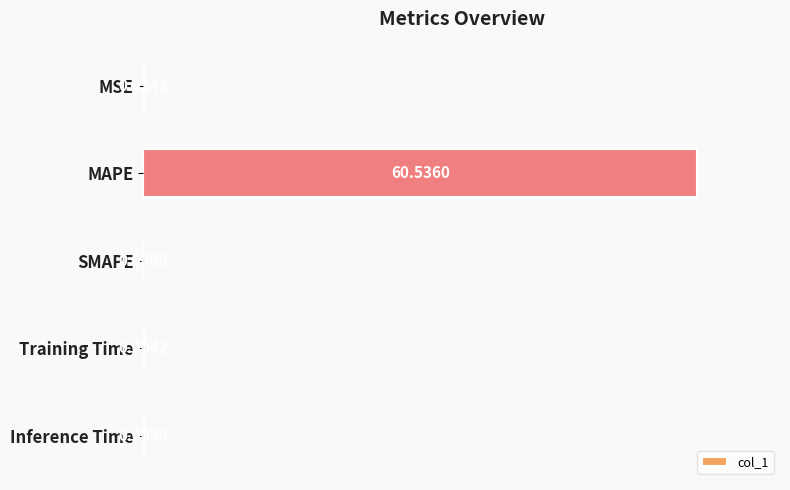

At which label is the value closest to 50?

MSE